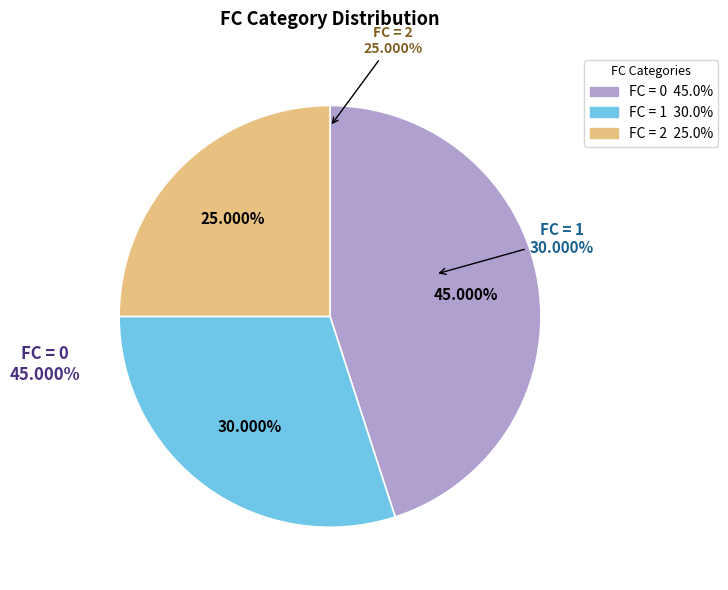

To the nearest percent, what is the difference between the 0 and 1 slice percentages?

15%